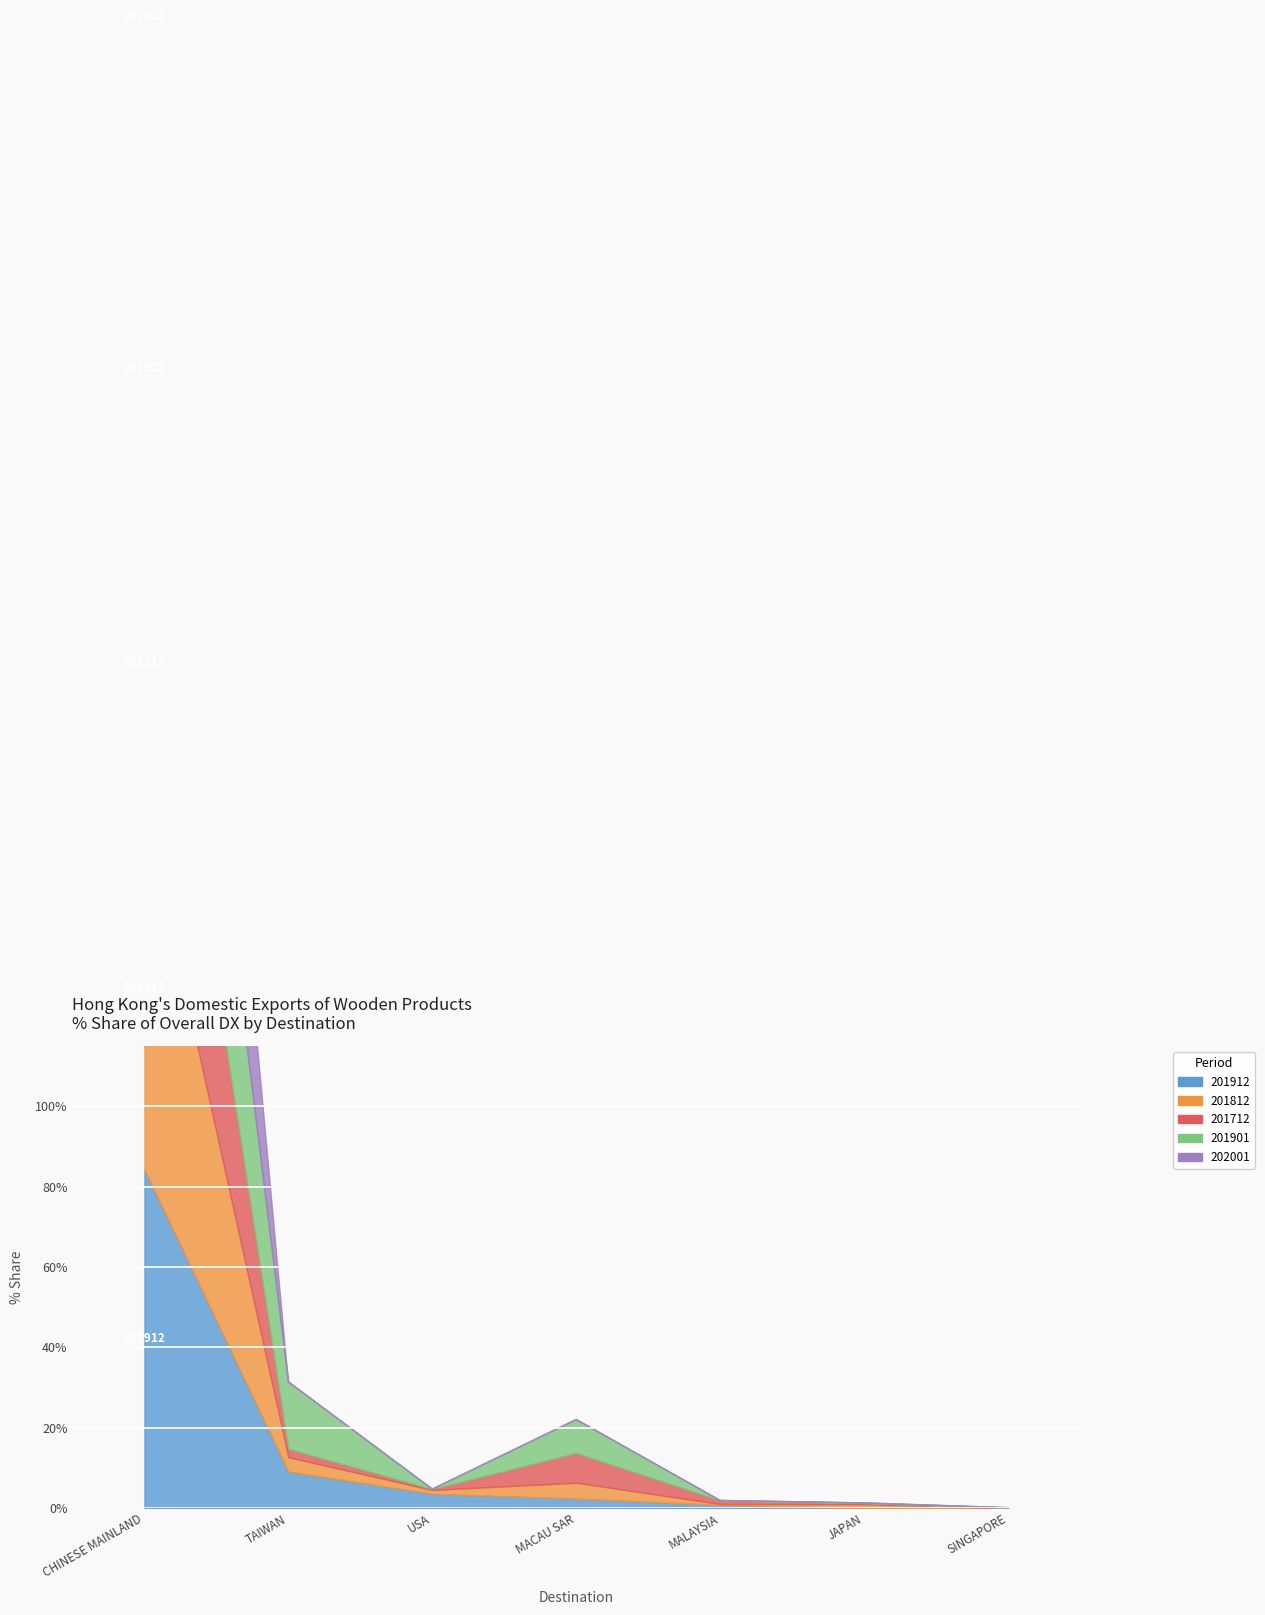

Between which two adjacent categories do 201812_% Share and 201901_% Share first intersect?

CHINESE MAINLAND (MAINLAND CHINA) and TAIWAN